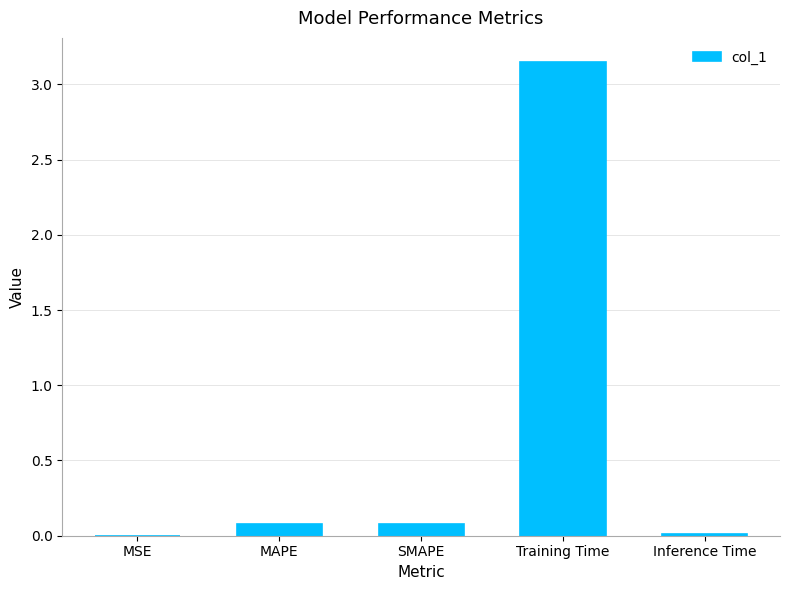

Is it true that the value at Training Time is 4.6?

False